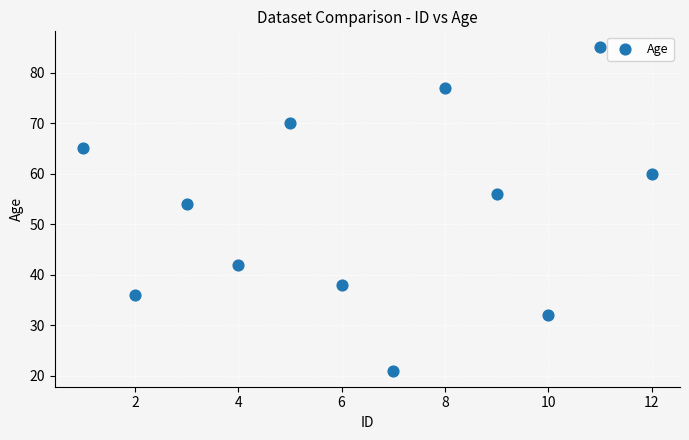

What is the average X value?

6